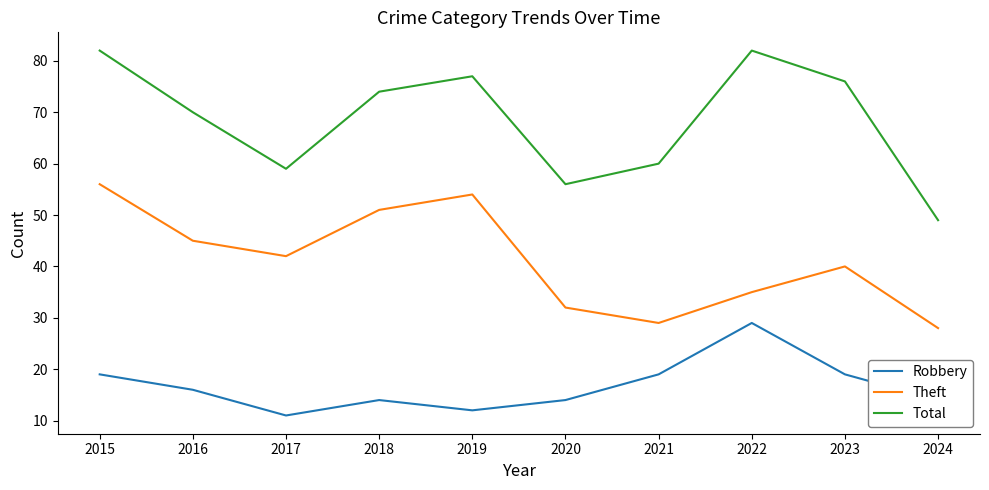

What is the average value of the Robbery series?

17